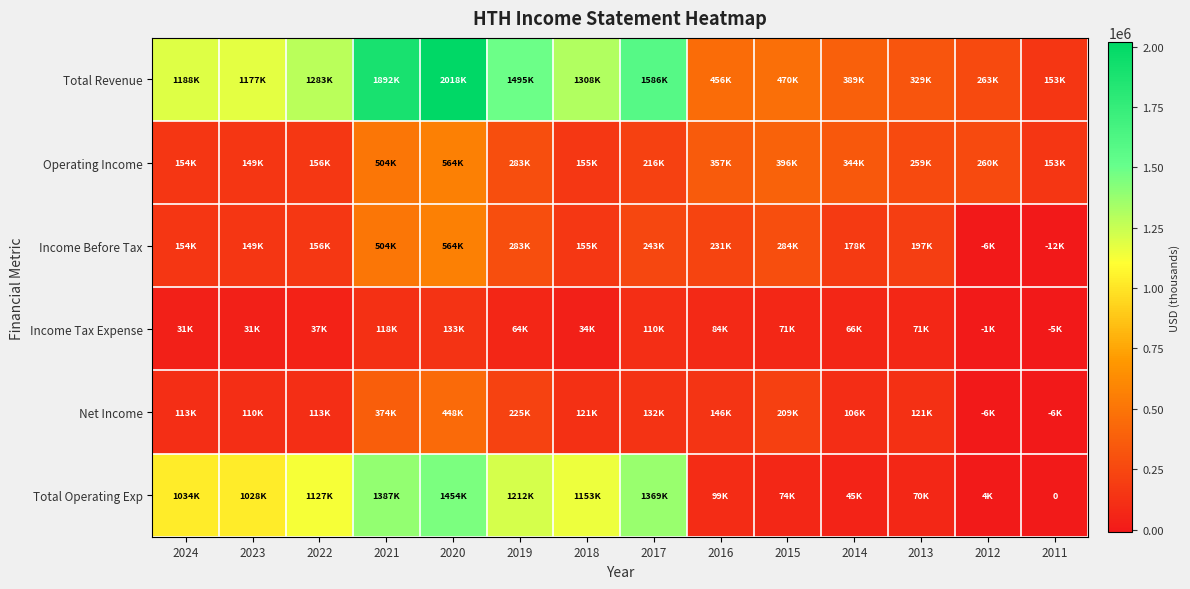

List the series in order of their peak value, highest first.

Total Revenue, Total Operating Exp, Operating Income, Income Before Tax, Net Income, Income Tax Expense